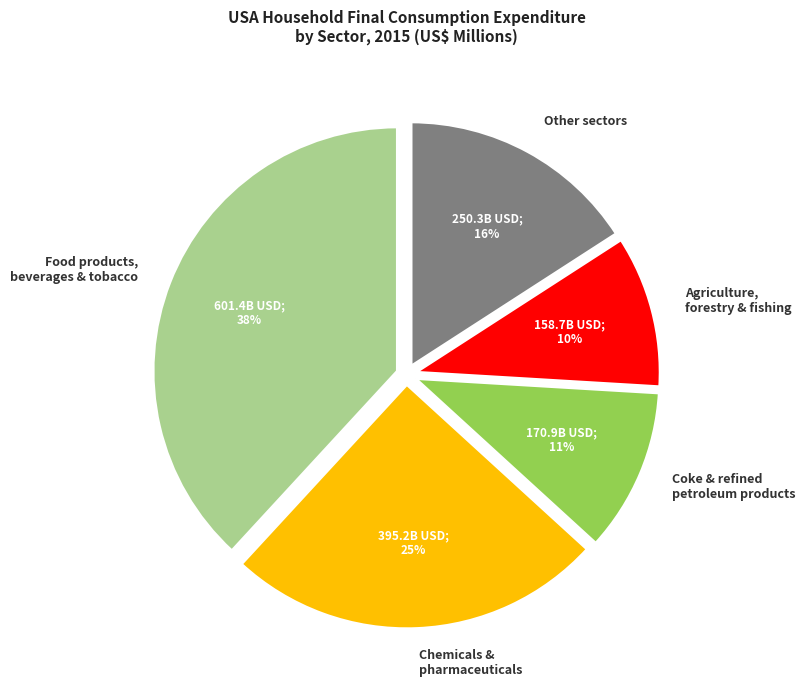

Is there any slice that represents more than half of the pie?

No